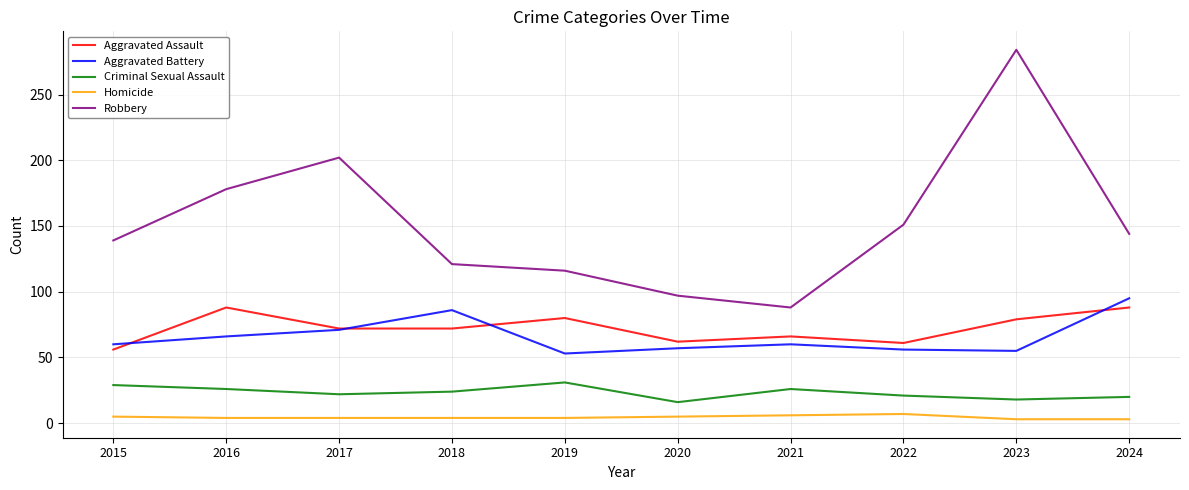

True or false: Aggravated Battery and Criminal Sexual Assault cross at least once.

False